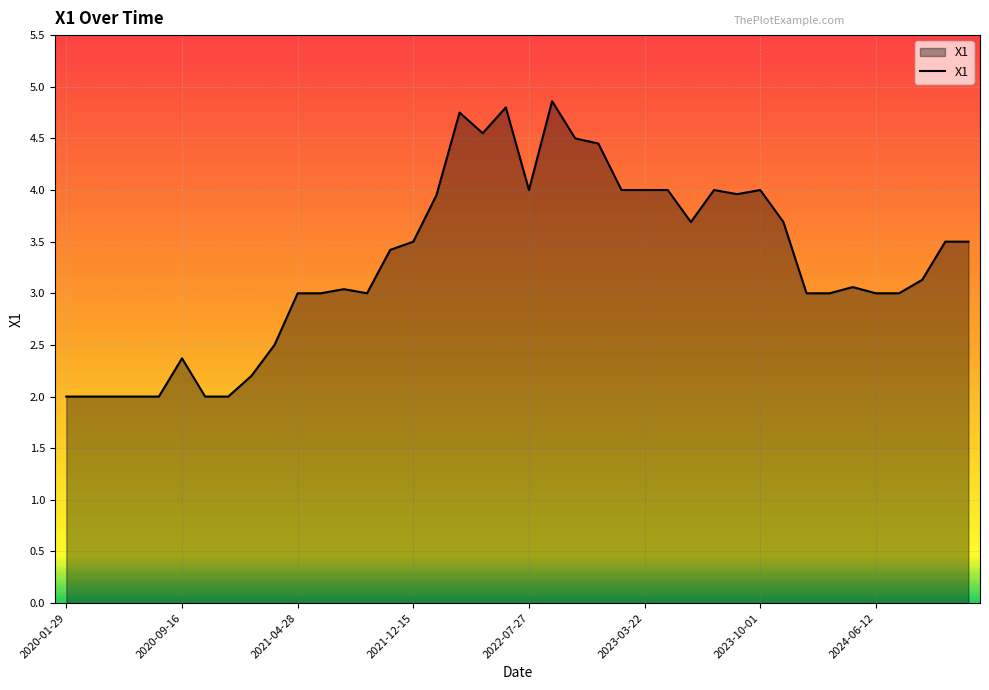

What is the smallest value displayed?

2.0